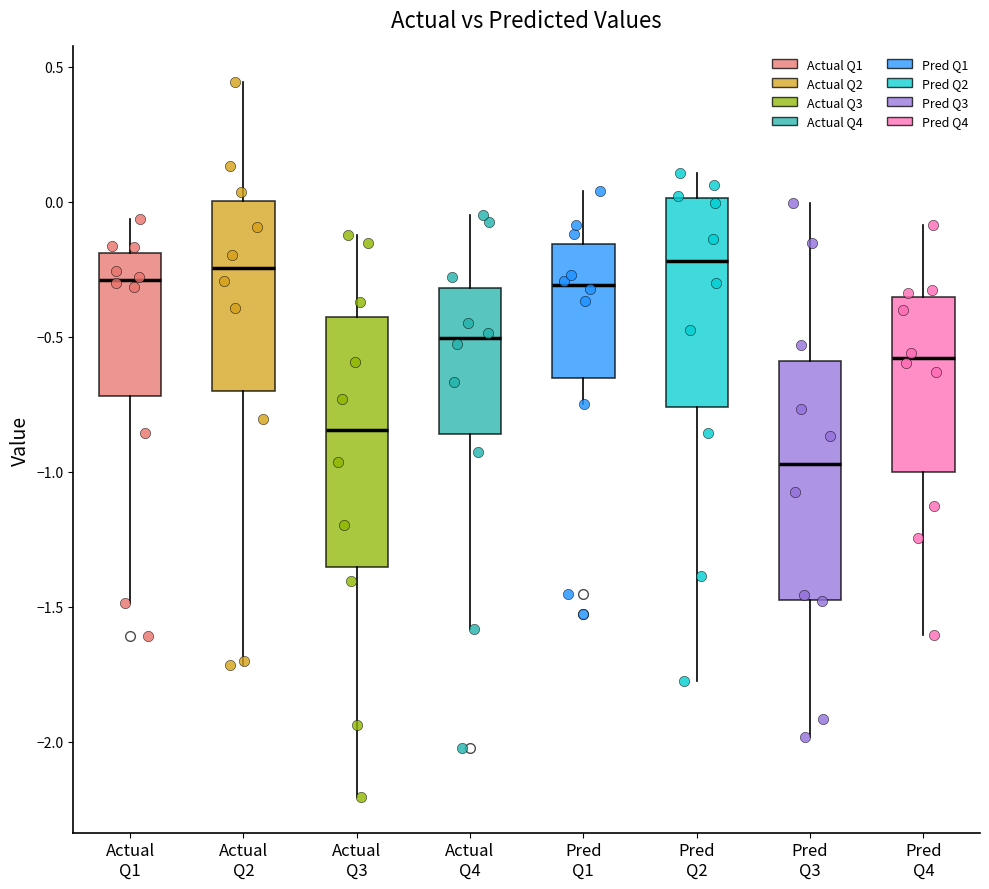

Reading left to right, transcribe this box plot: for each box, give where its median line is, the range the box spans, and where its two whiskers end, as read against the y-axis. The values are not printed on the chart, so give them approximately, as read against the axis.

Actual Q1: median -0.30, box -0.70 to -0.20, whiskers -1.50 to -0.05
Actual Q2: median -0.25, box -0.70 to 0.00, whiskers -1.70 to 0.45
Actual Q3: median -0.85, box -1.35 to -0.45, whiskers -2.20 to -0.10
Actual Q4: median -0.50, box -0.85 to -0.30, whiskers -1.60 to -0.05
Pred Q1: median -0.30, box -0.65 to -0.15, whiskers -0.75 to 0.05
Pred Q2: median -0.20, box -0.75 to 0.00, whiskers -1.75 to 0.10
Pred Q3: median -0.95, box -1.45 to -0.60, whiskers -2.00 to 0.00
Pred Q4: median -0.60, box -1.00 to -0.35, whiskers -1.60 to -0.10